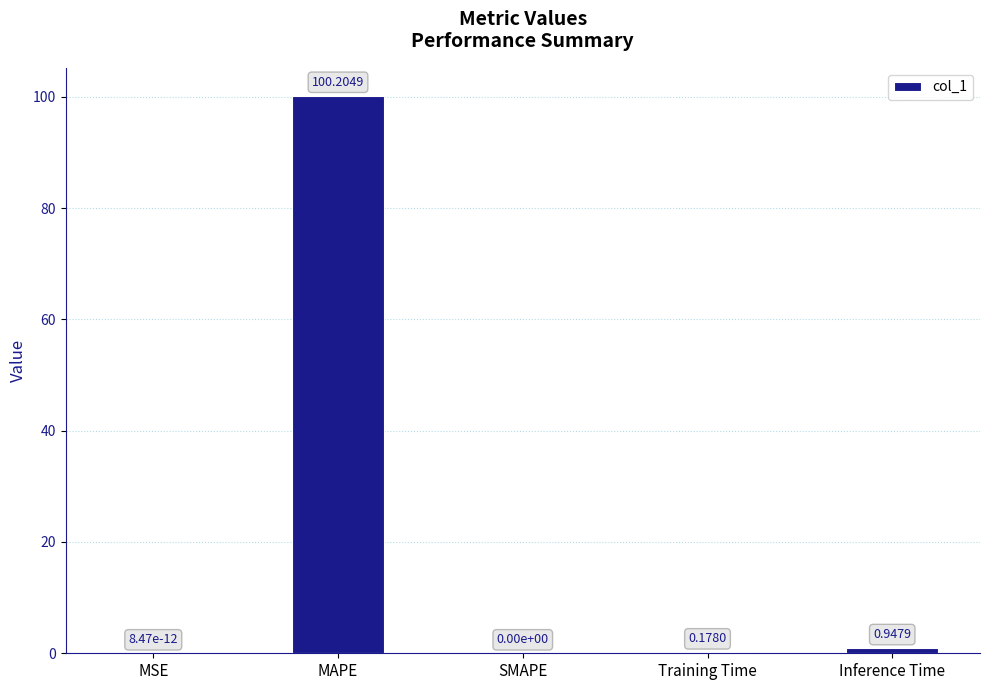

Between Inference Time and Training Time, which is larger?

Inference Time